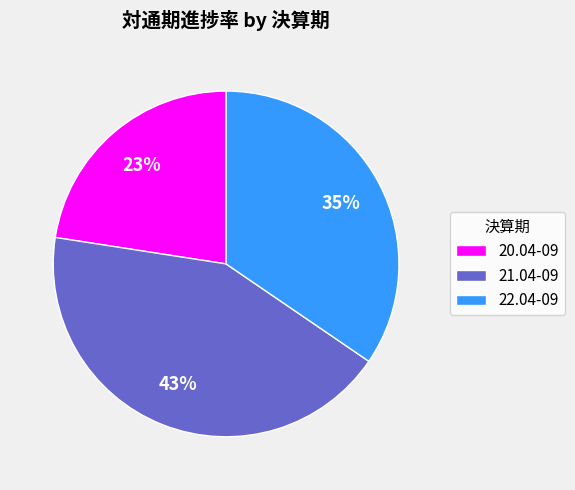

Does 21.04-09 account for over 50% of the chart?

No